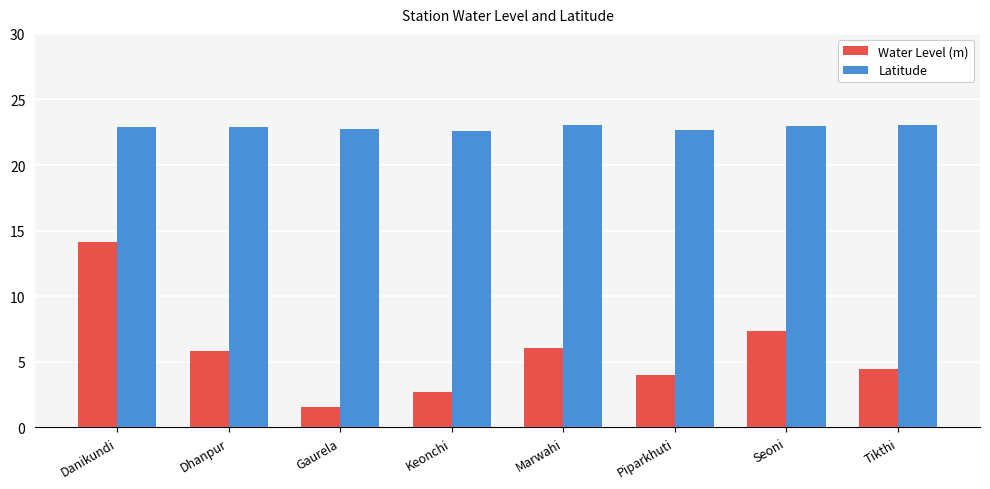

Rank the series at Keonchi from highest to lowest value.

Latitude, Water Level (m)